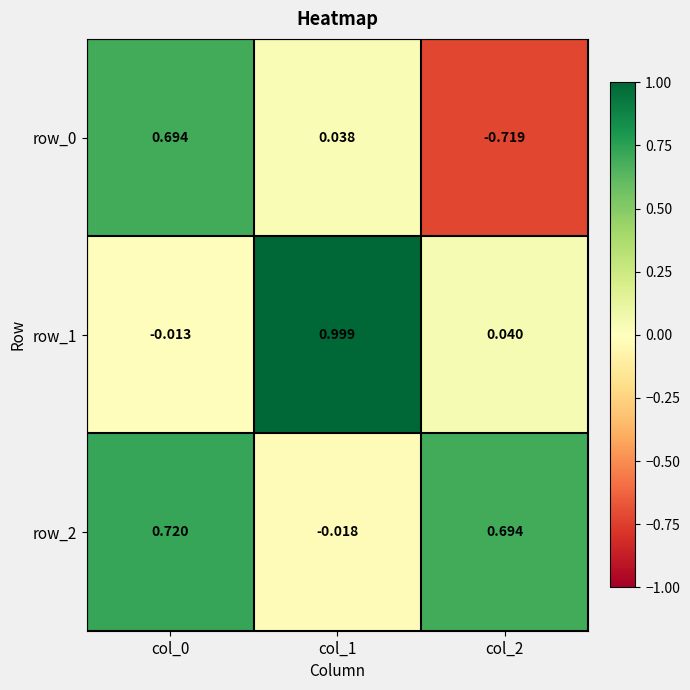

True or false: row_0 has a value of -0.2 at col_2.

False